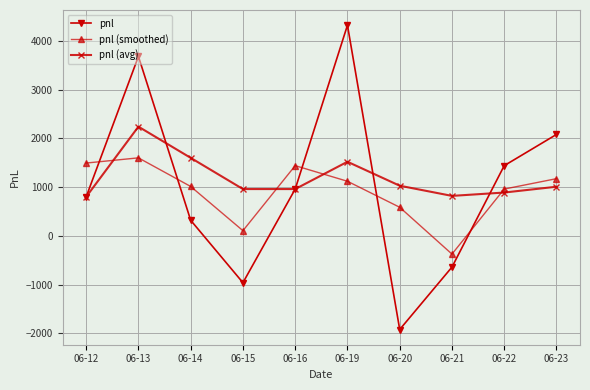

What is the maximum value shown in the chart?

4320.0